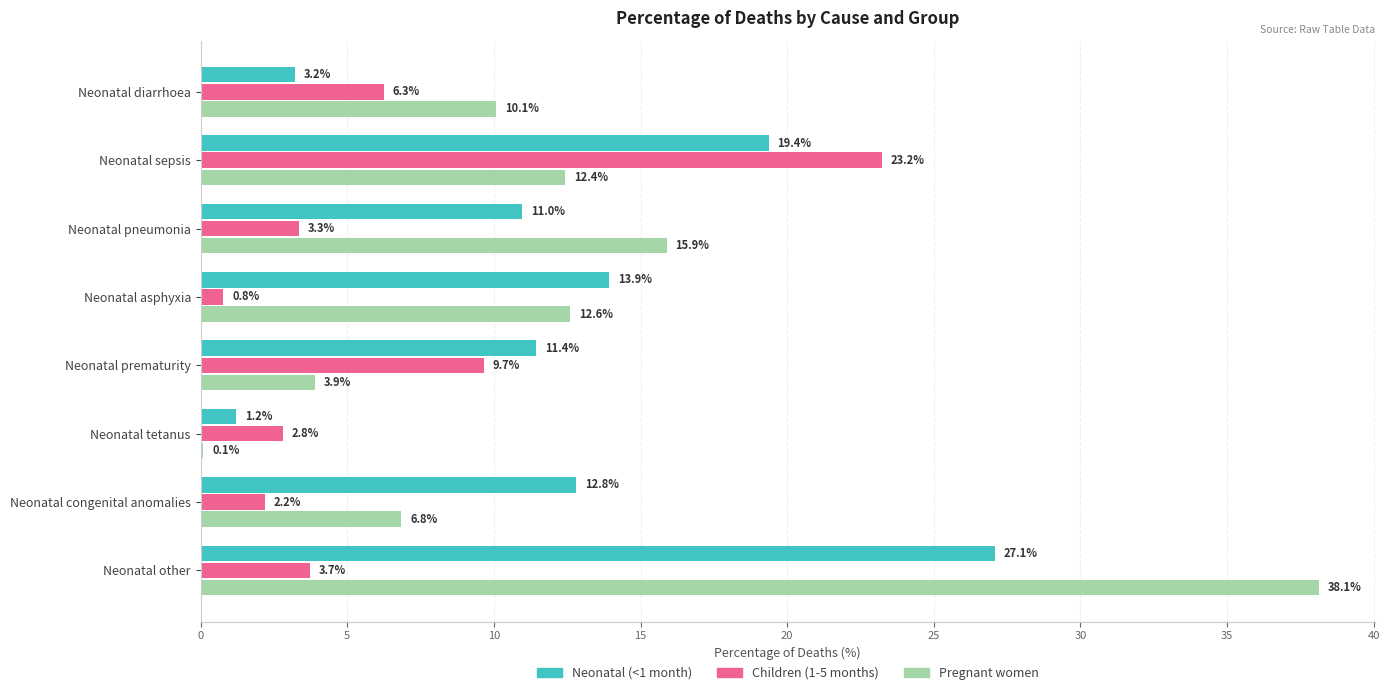

What is the sum of the Pregnant women values at Neonatal asphyxia and Neonatal pneumonia?

28.5